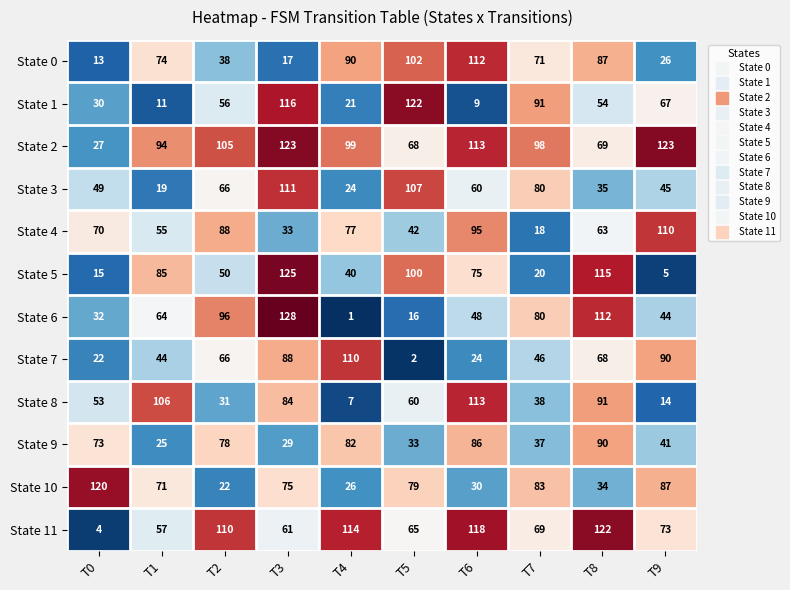

What is the minimum value for State 4?

18